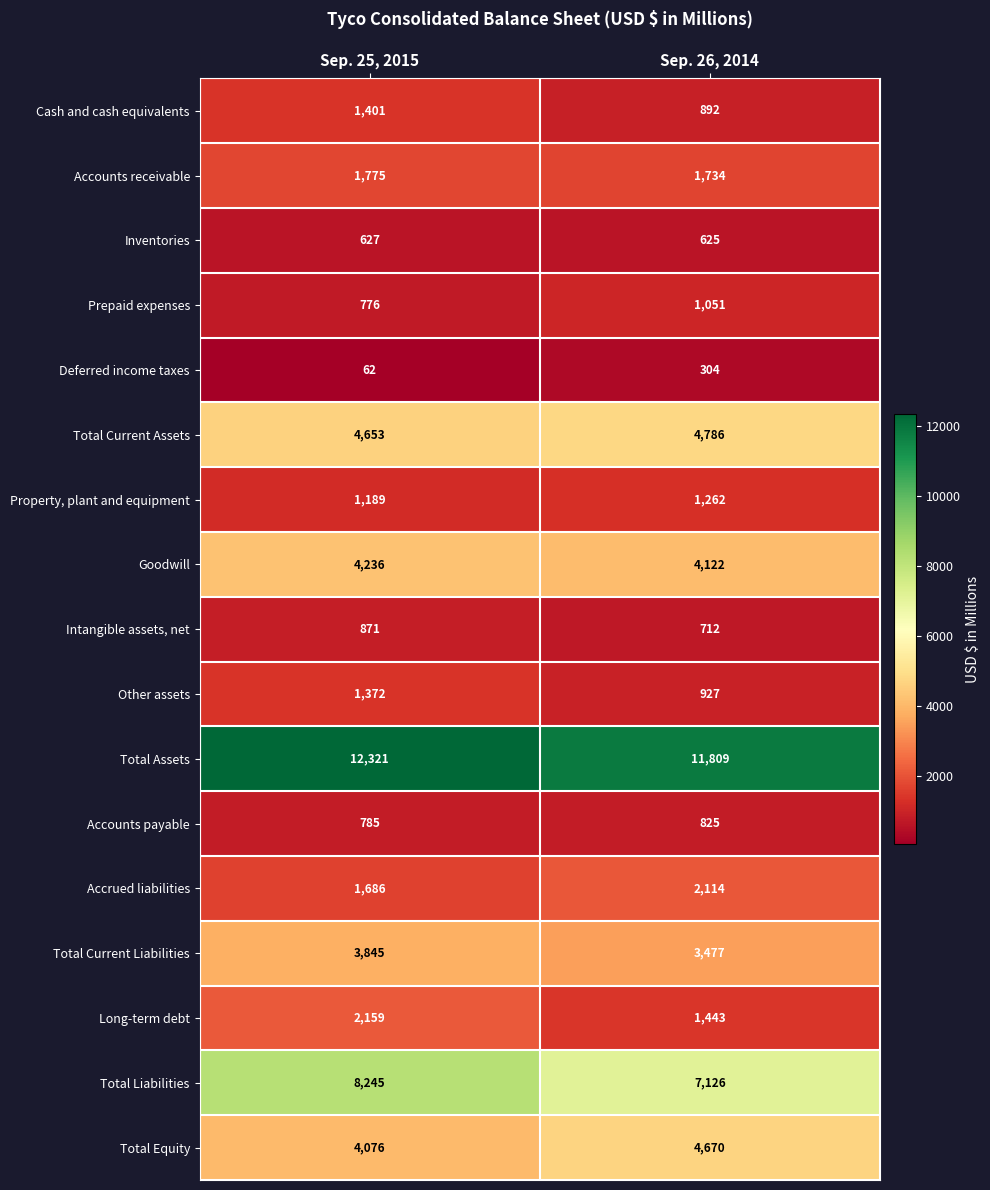

Is it true that Accrued liabilities equals 2114 at Sep. 26, 2014?

True